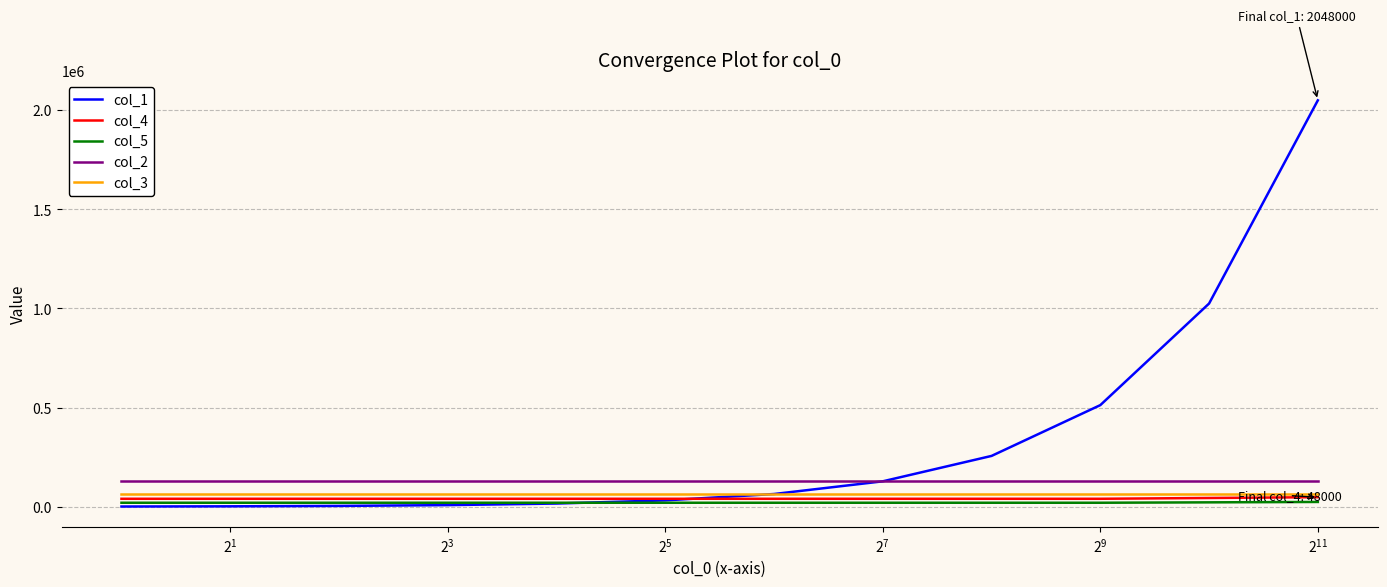

True or false: col_5 and col_3 intersect in this chart.

False